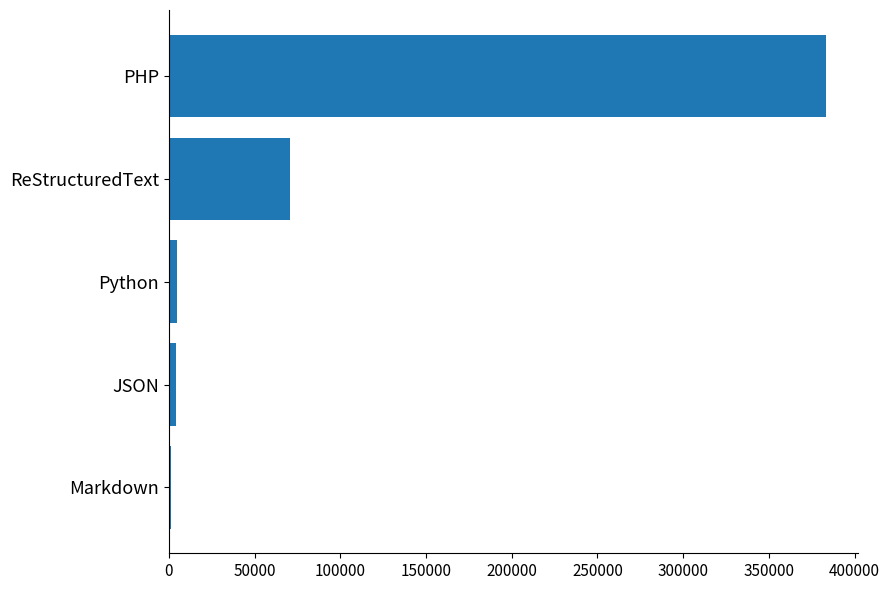

Where is the data nearest to the value 192273?

ReStructuredText